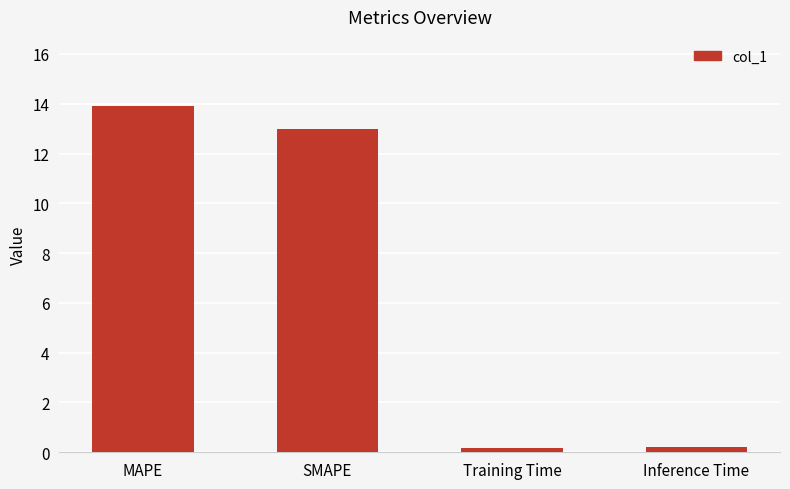

What is the difference between the values at SMAPE and Training Time?

12.8